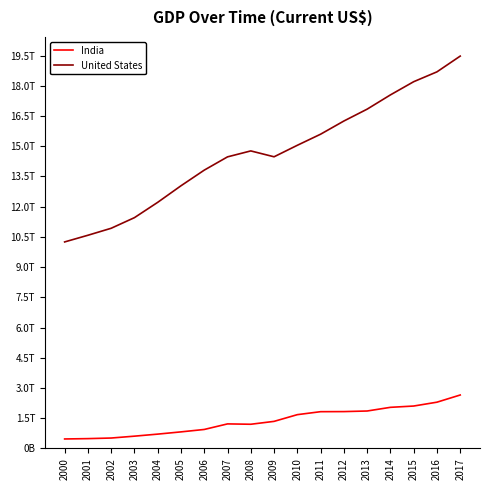

Which series changed the most between 2009 and 2016?

United States